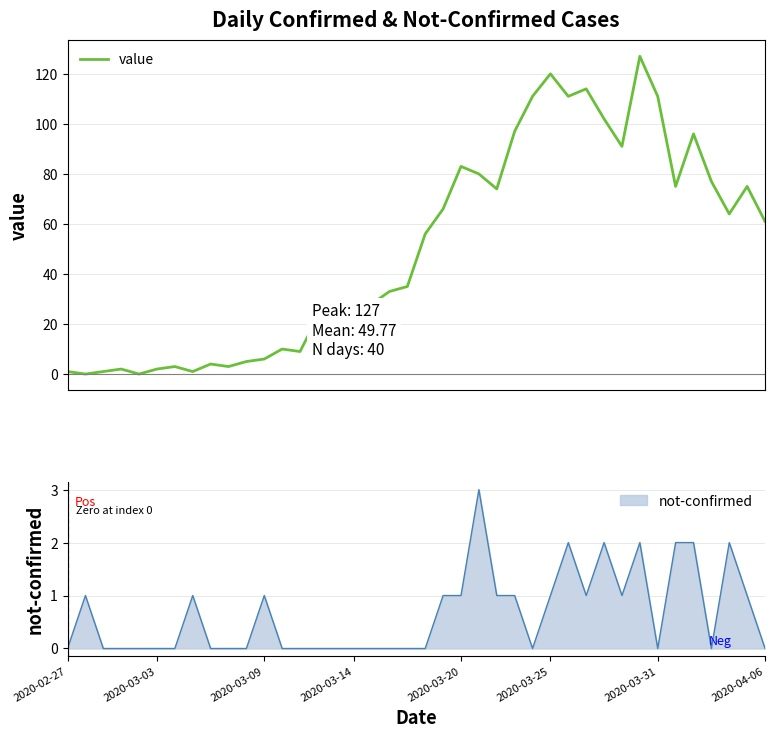

What is the difference between the maximum and minimum values?

127